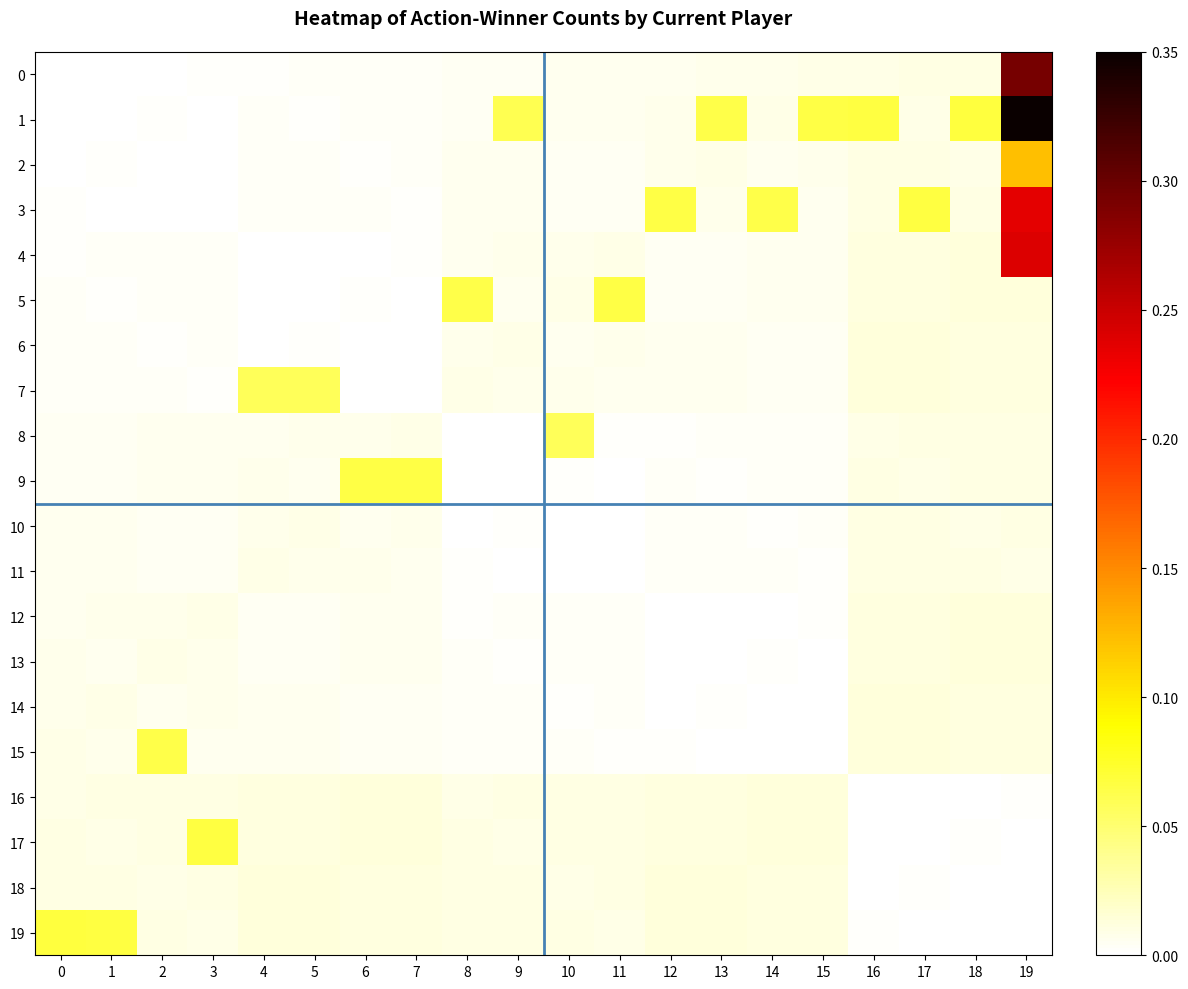

Reading right to left, transcribe all the data shown in this chart.

0: 19=0.3	18=0.0	17=0.0	16=0.0	15=0.0	14=0.0	13=0.0	12=0.0	11=0.0	10=0.0	9=0.0	8=0.0	7=0.0	6=0.0	5=0.0	4=0.0	3=0.0	2=0.0	1=0.0	0=0.0
1: 19=0.3	18=0.1	17=0.0	16=0.1	15=0.1	14=0.0	13=0.1	12=0.0	11=0.0	10=0.0	9=0.1	8=0.0	7=0.0	6=0.0	5=0.0	4=0.0	3=0.0	2=0.0	1=0.0	0=0.0
2: 19=0.1	18=0.0	17=0.0	16=0.0	15=0.0	14=0.0	13=0.0	12=0.0	11=0.0	10=0.0	9=0.0	8=0.0	7=0.0	6=0.0	5=0.0	4=0.0	3=0.0	2=0.0	1=0.0	0=0.0
3: 19=0.2	18=0.0	17=0.1	16=0.0	15=0.0	14=0.1	13=0.0	12=0.1	11=0.0	10=0.0	9=0.0	8=0.0	7=0.0	6=0.0	5=0.0	4=0.0	3=0.0	2=0.0	1=0.0	0=0.0
4: 19=0.2	18=0.0	17=0.0	16=0.0	15=0.0	14=0.0	13=0.0	12=0.0	11=0.0	10=0.0	9=0.0	8=0.0	7=0.0	6=0.0	5=0.0	4=0.0	3=0.0	2=0.0	1=0.0	0=0.0
5: 19=0.0	18=0.0	17=0.0	16=0.0	15=0.0	14=0.0	13=0.0	12=0.0	11=0.1	10=0.0	9=0.0	8=0.1	7=0.0	6=0.0	5=0.0	4=0.0	3=0.0	2=0.0	1=0.0	0=0.0
6: 19=0.0	18=0.0	17=0.0	16=0.0	15=0.0	14=0.0	13=0.0	12=0.0	11=0.0	10=0.0	9=0.0	8=0.0	7=0.0	6=0.0	5=0.0	4=0.0	3=0.0	2=0.0	1=0.0	0=0.0
7: 19=0.0	18=0.0	17=0.0	16=0.0	15=0.0	14=0.0	13=0.0	12=0.0	11=0.0	10=0.0	9=0.0	8=0.0	7=0.0	6=0.0	5=0.1	4=0.1	3=0.0	2=0.0	1=0.0	0=0.0
8: 19=0.0	18=0.0	17=0.0	16=0.0	15=0.0	14=0.0	13=0.0	12=0.0	11=0.0	10=0.1	9=0.0	8=0.0	7=0.0	6=0.0	5=0.0	4=0.0	3=0.0	2=0.0	1=0.0	0=0.0
9: 19=0.0	18=0.0	17=0.0	16=0.0	15=0.0	14=0.0	13=0.0	12=0.0	11=0.0	10=0.0	9=0.0	8=0.0	7=0.1	6=0.1	5=0.0	4=0.0	3=0.0	2=0.0	1=0.0	0=0.0
10: 19=0.0	18=0.0	17=0.0	16=0.0	15=0.0	14=0.0	13=0.0	12=0.0	11=0.0	10=0.0	9=0.0	8=0.0	7=0.0	6=0.0	5=0.0	4=0.0	3=0.0	2=0.0	1=0.0	0=0.0
11: 19=0.0	18=0.0	17=0.0	16=0.0	15=0.0	14=0.0	13=0.0	12=0.0	11=0.0	10=0.0	9=0.0	8=0.0	7=0.0	6=0.0	5=0.0	4=0.0	3=0.0	2=0.0	1=0.0	0=0.0
12: 19=0.0	18=0.0	17=0.0	16=0.0	15=0.0	14=0.0	13=0.0	12=0.0	11=0.0	10=0.0	9=0.0	8=0.0	7=0.0	6=0.0	5=0.0	4=0.0	3=0.0	2=0.0	1=0.0	0=0.0
13: 19=0.0	18=0.0	17=0.0	16=0.0	15=0.0	14=0.0	13=0.0	12=0.0	11=0.0	10=0.0	9=0.0	8=0.0	7=0.0	6=0.0	5=0.0	4=0.0	3=0.0	2=0.0	1=0.0	0=0.0
14: 19=0.0	18=0.0	17=0.0	16=0.0	15=0.0	14=0.0	13=0.0	12=0.0	11=0.0	10=0.0	9=0.0	8=0.0	7=0.0	6=0.0	5=0.0	4=0.0	3=0.0	2=0.0	1=0.0	0=0.0
15: 19=0.0	18=0.0	17=0.0	16=0.0	15=0.0	14=0.0	13=0.0	12=0.0	11=0.0	10=0.0	9=0.0	8=0.0	7=0.0	6=0.0	5=0.0	4=0.0	3=0.0	2=0.1	1=0.0	0=0.0
16: 19=0.0	18=0.0	17=0.0	16=0.0	15=0.0	14=0.0	13=0.0	12=0.0	11=0.0	10=0.0	9=0.0	8=0.0	7=0.0	6=0.0	5=0.0	4=0.0	3=0.0	2=0.0	1=0.0	0=0.0
17: 19=0.0	18=0.0	17=0.0	16=0.0	15=0.0	14=0.0	13=0.0	12=0.0	11=0.0	10=0.0	9=0.0	8=0.0	7=0.0	6=0.0	5=0.0	4=0.0	3=0.1	2=0.0	1=0.0	0=0.0
18: 19=0.0	18=0.0	17=0.0	16=0.0	15=0.0	14=0.0	13=0.0	12=0.0	11=0.0	10=0.0	9=0.0	8=0.0	7=0.0	6=0.0	5=0.0	4=0.0	3=0.0	2=0.0	1=0.0	0=0.0
19: 19=0.0	18=0.0	17=0.0	16=0.0	15=0.0	14=0.0	13=0.0	12=0.0	11=0.0	10=0.0	9=0.0	8=0.0	7=0.0	6=0.0	5=0.0	4=0.0	3=0.0	2=0.0	1=0.1	0=0.1